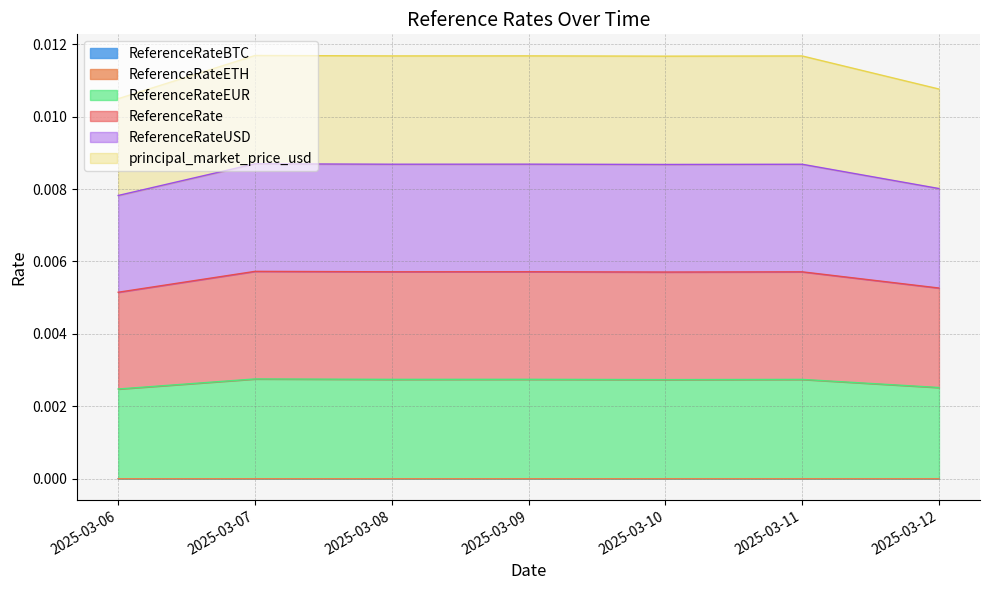

Which label corresponds to the largest value in the chart?

2025-03-07